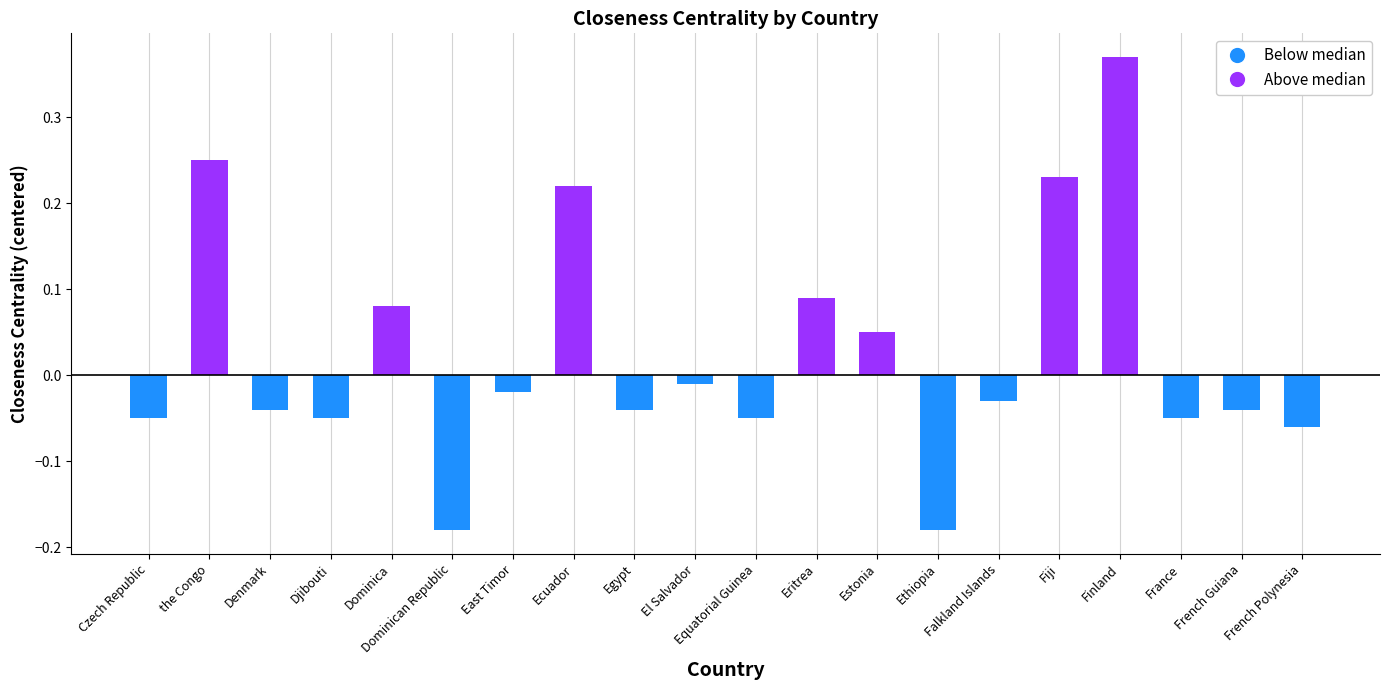

What is the difference between the values at Ecuador and Egypt?

0.3